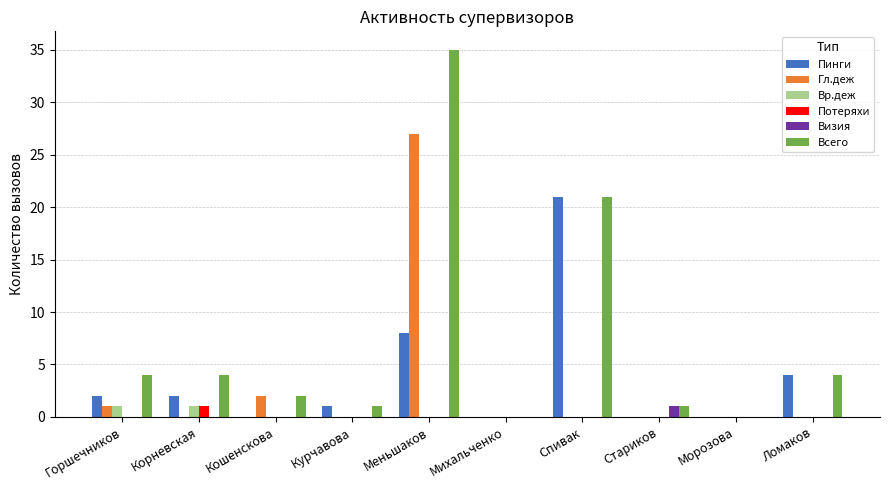

What is the greatest value displayed?

35